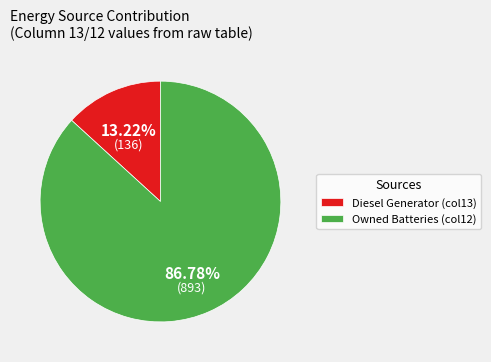

Count the number of slices in the pie.

2